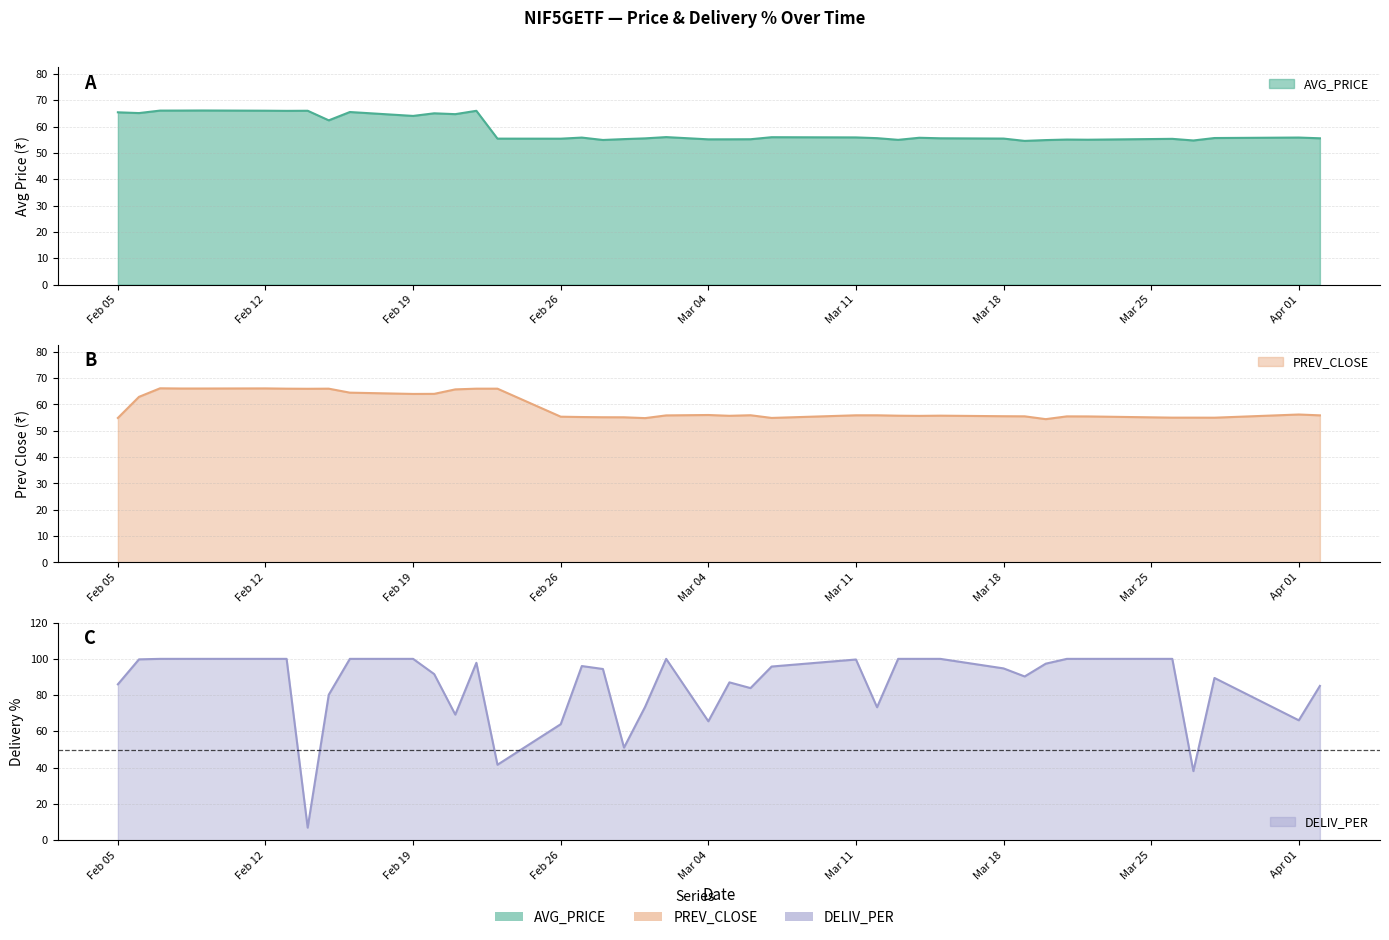

How many lines are shown in the chart?

3